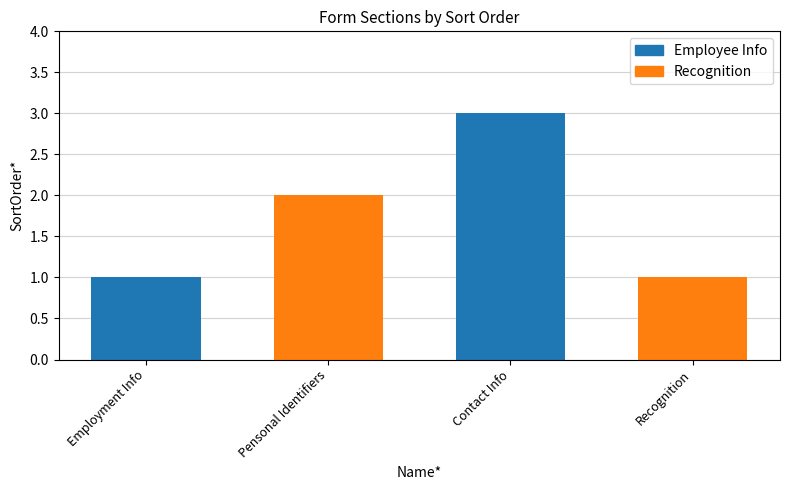

What is the difference between the maximum and second lowest values?

2